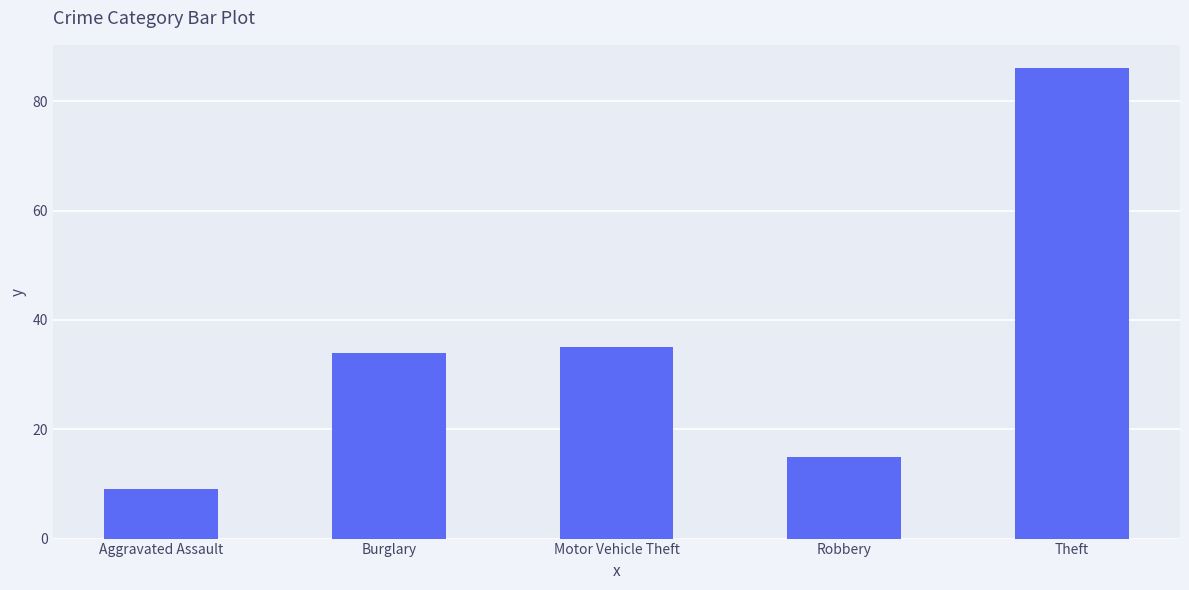

What is the greatest value displayed?

86